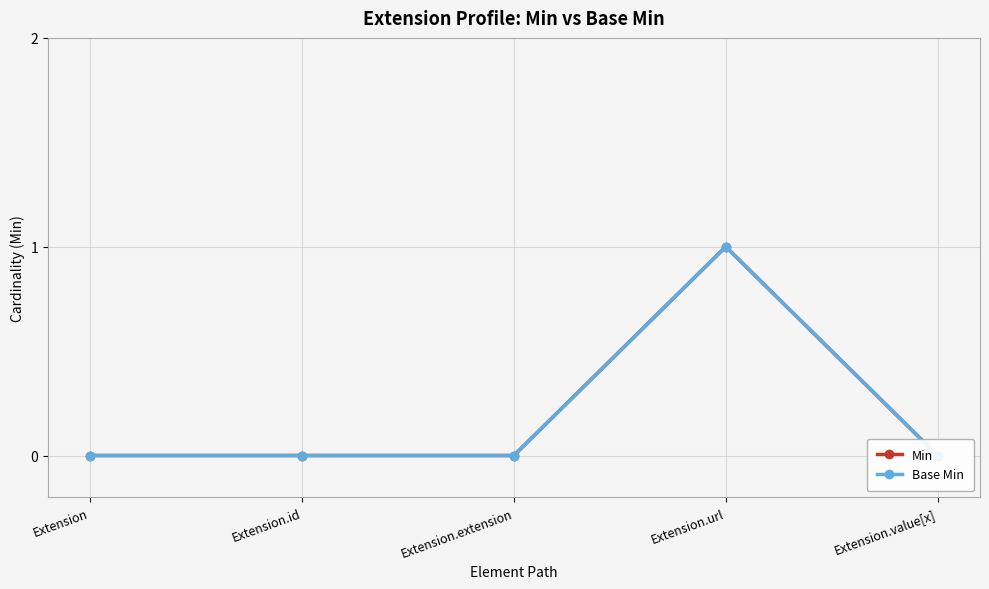

Reading left to right, extract all data points from this chart.

Min: Extension=0	Extension.id=0	Extension.extension=0	Extension.url=1	Extension.value[x]=0
Base Min: Extension=0	Extension.id=0	Extension.extension=0	Extension.url=1	Extension.value[x]=0